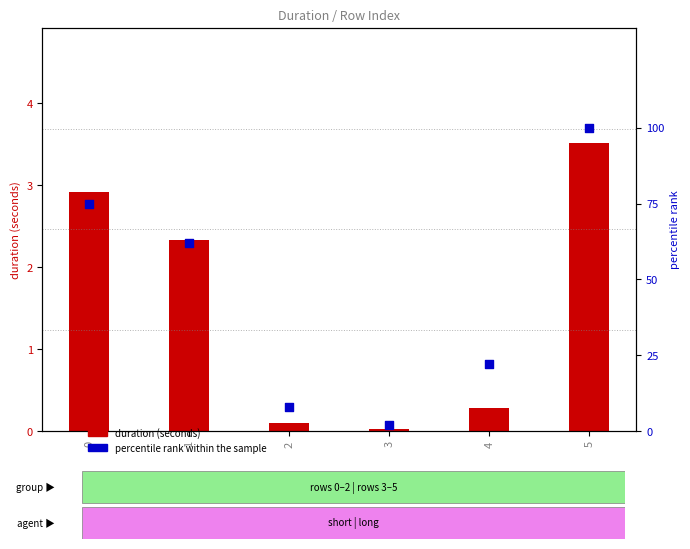

Which series contains the highest Y value?

percentile rank within the sample